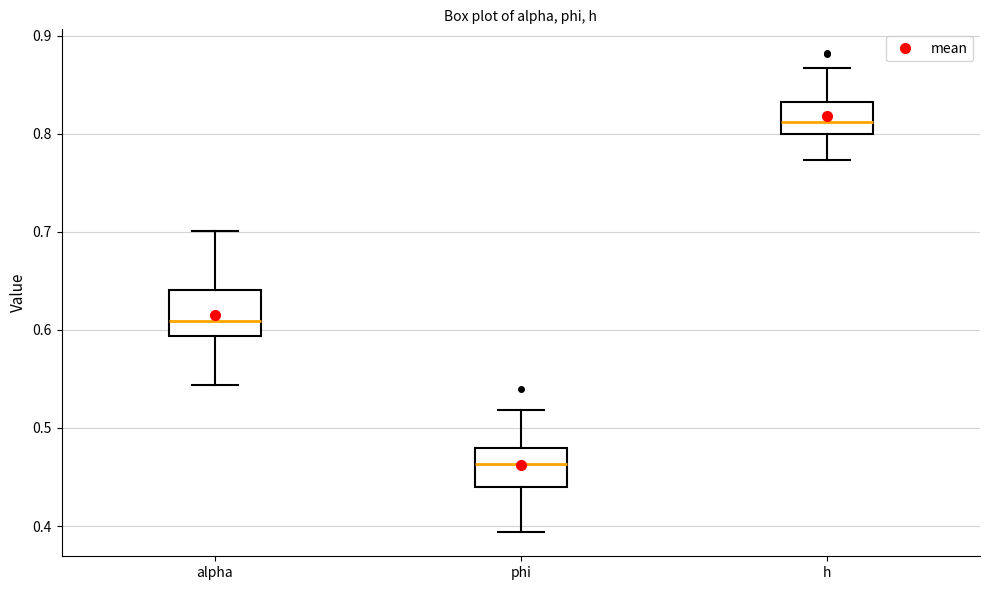

Reading left to right, read every box against the y-axis: the position of its median line, the range the box covers, and the ends of its whiskers. The values are not printed on the chart, so give them approximately, as read against the axis.

alpha: median 0.61, box 0.59 to 0.64, whiskers 0.54 to 0.70
phi: median 0.46, box 0.44 to 0.48, whiskers 0.39 to 0.52
h: median 0.81, box 0.80 to 0.83, whiskers 0.77 to 0.87